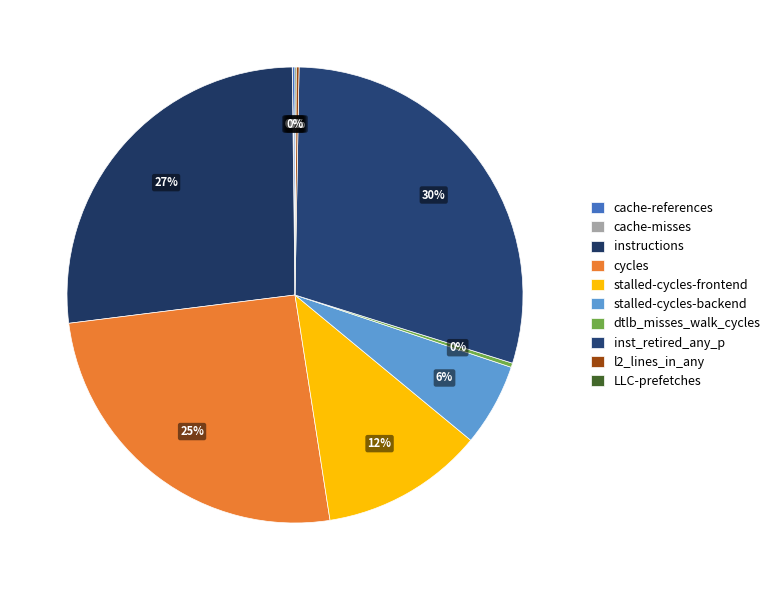

Which slice is the largest?

inst_retired_any_p